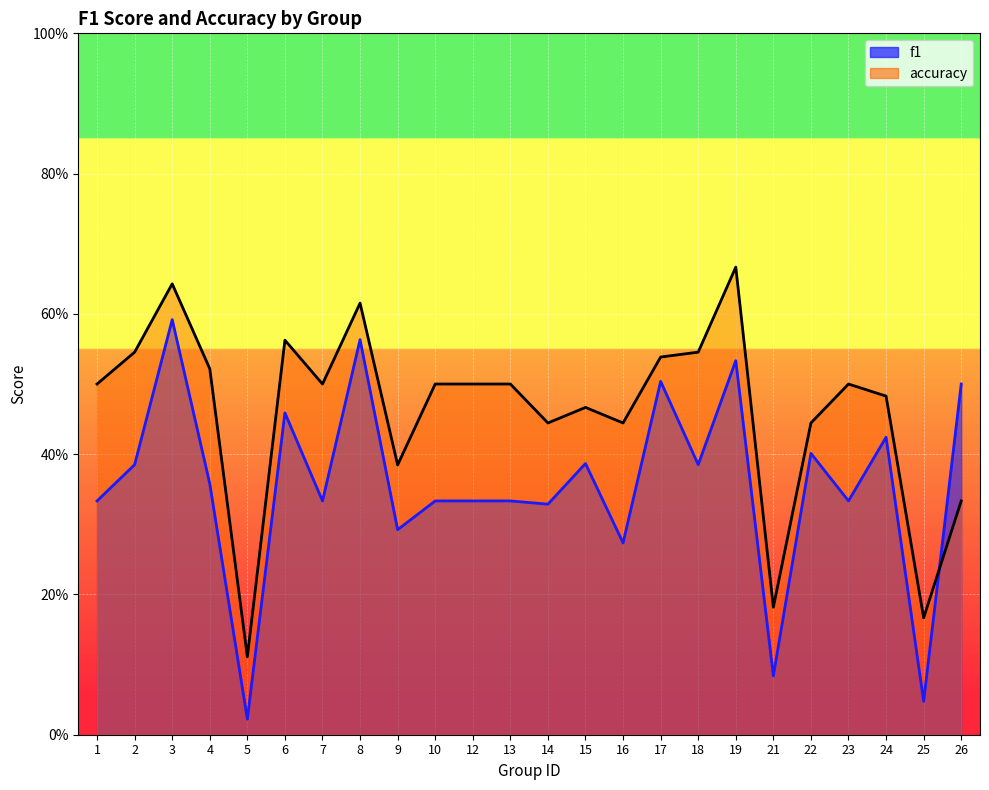

True or false: f1 and accuracy cross at least once.

True